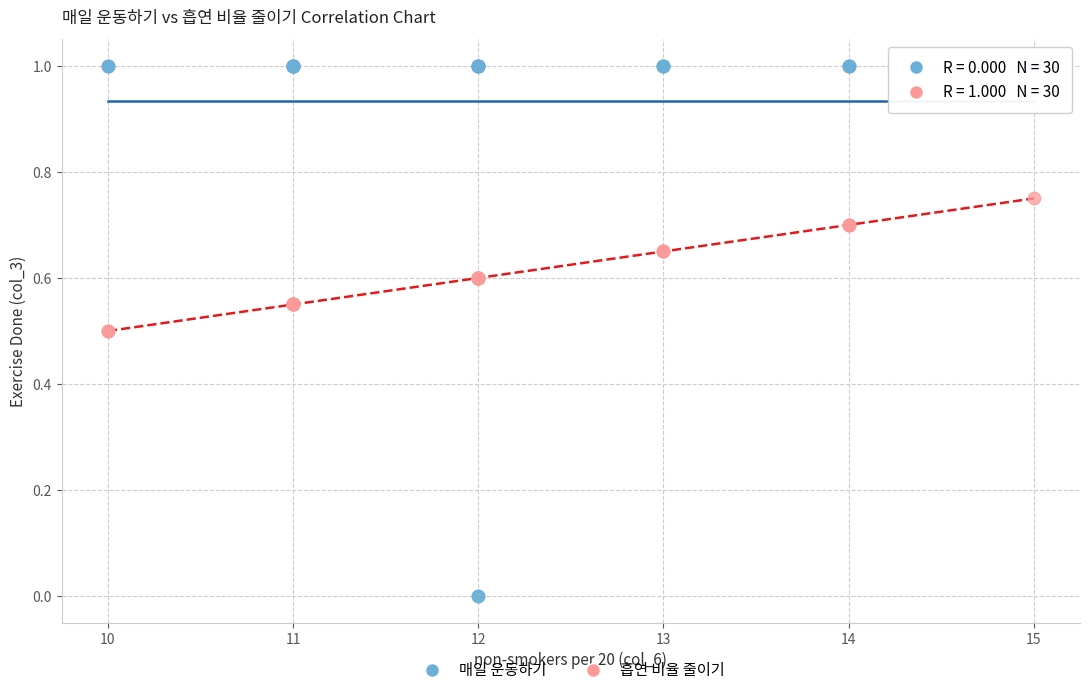

Which series contains the lowest Y value?

매일 운동하기